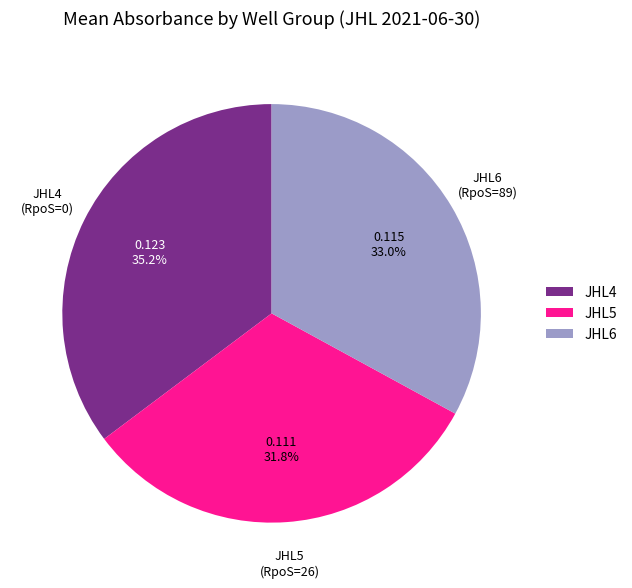

Is there a majority slice in this chart?

No